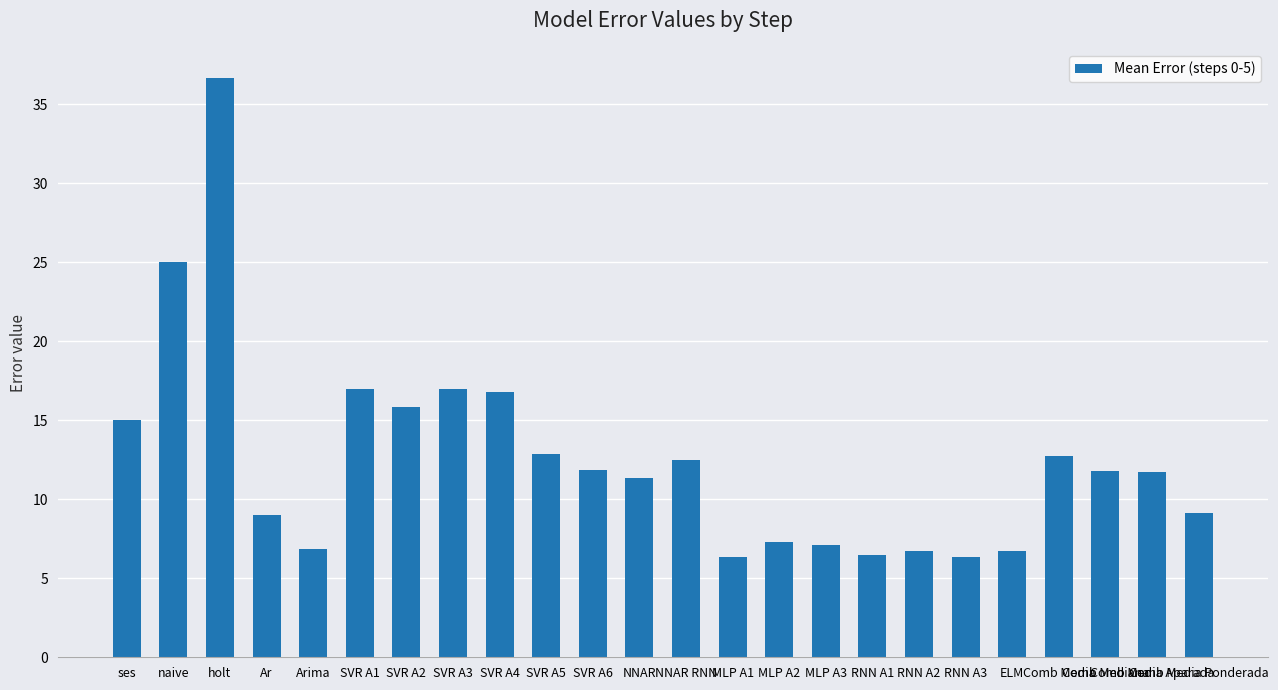

Are the bars grouped side by side (vs. stacked)?

No